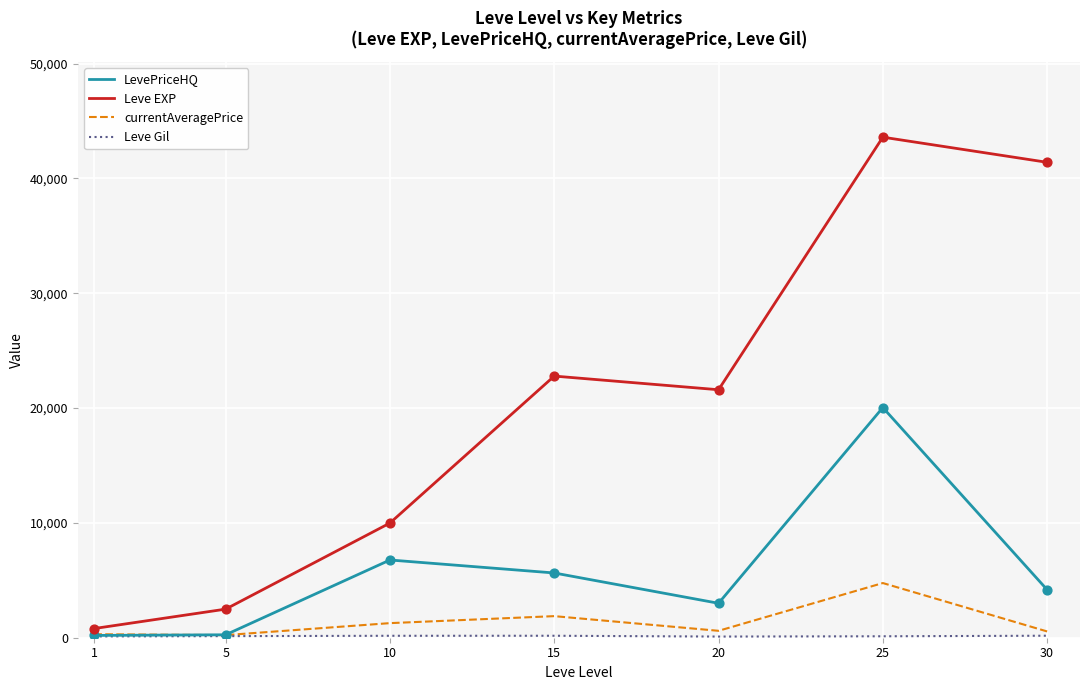

Between 1 and 15, which series saw the biggest shift?

Leve EXP